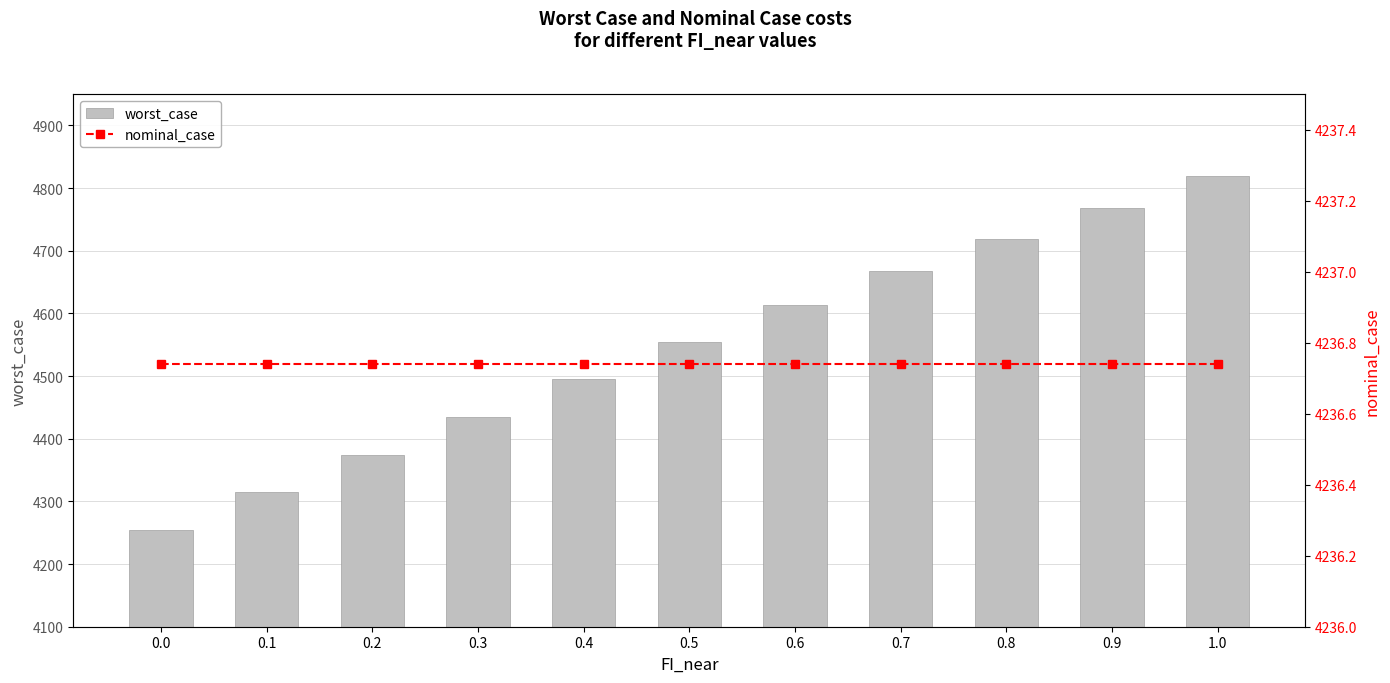

What is the approximate value of nominal_case at 0.3?

4236.7